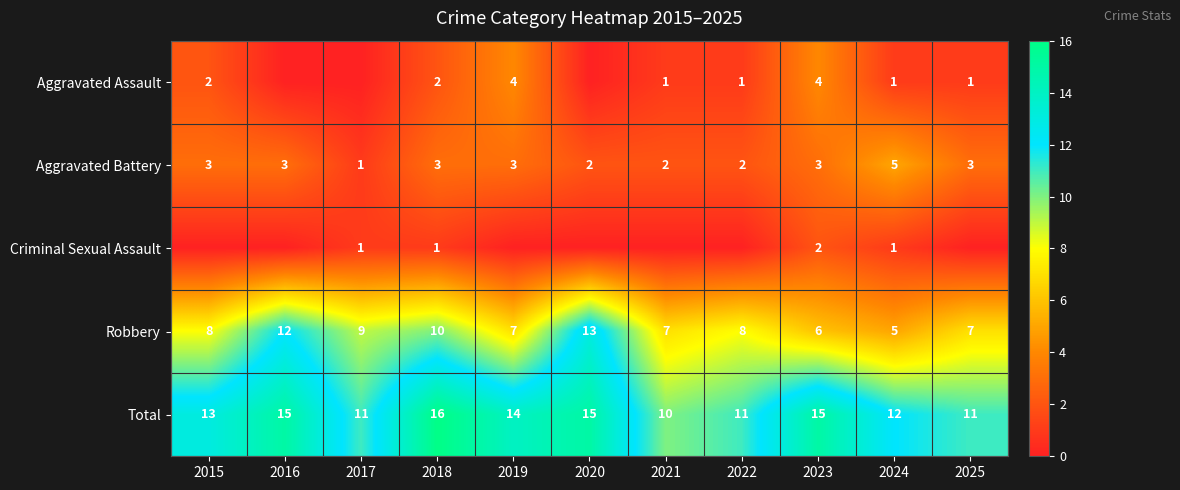

The Total series shows 11 at 2022. True or false?

True